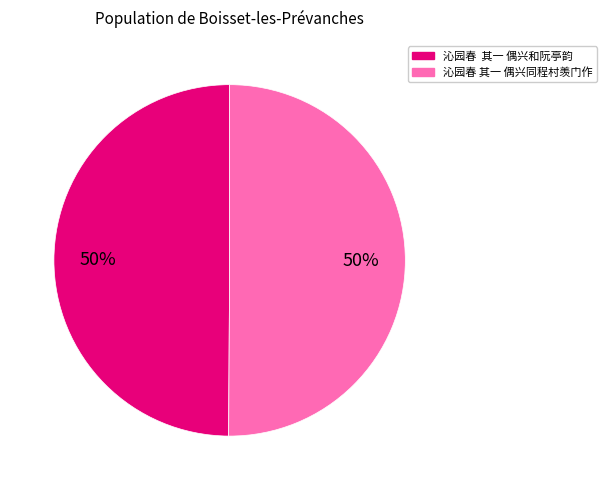

What is the ratio of the value at 沁园春 其一 偶兴同程村羡门作 to the value at 沁园春 其一 偶兴和阮亭韵?

1.0